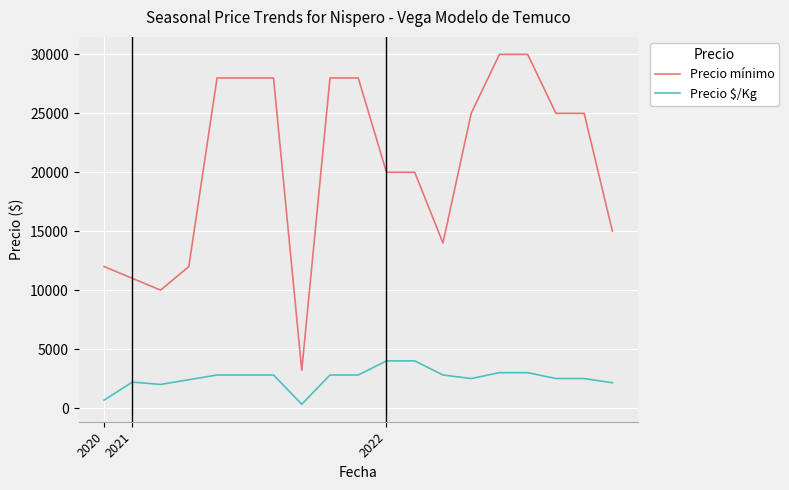

Which series has the largest total across all categories?

Precio mínimo